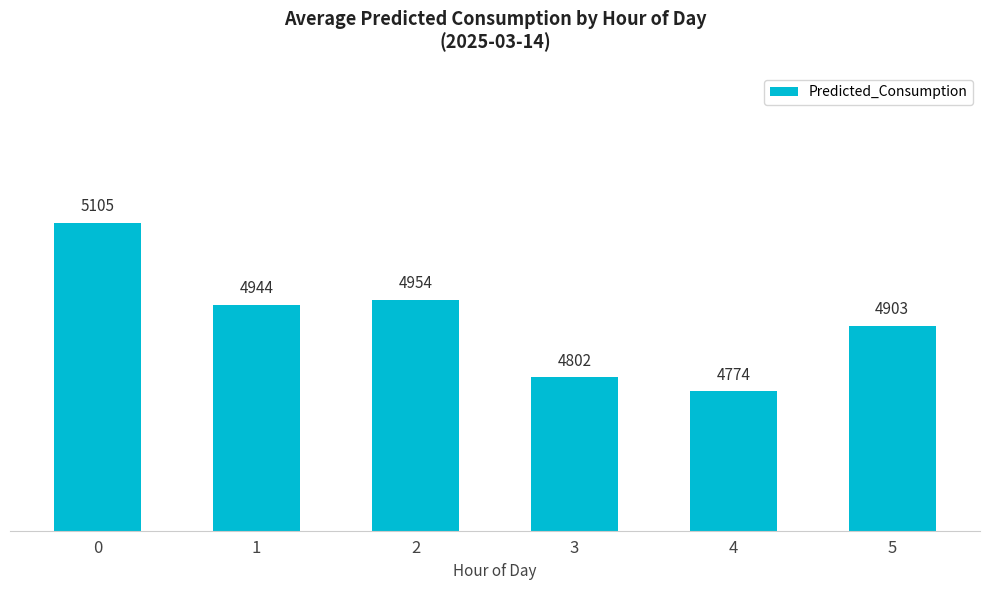

What is the value of the 1st bar from the left?

5105.5